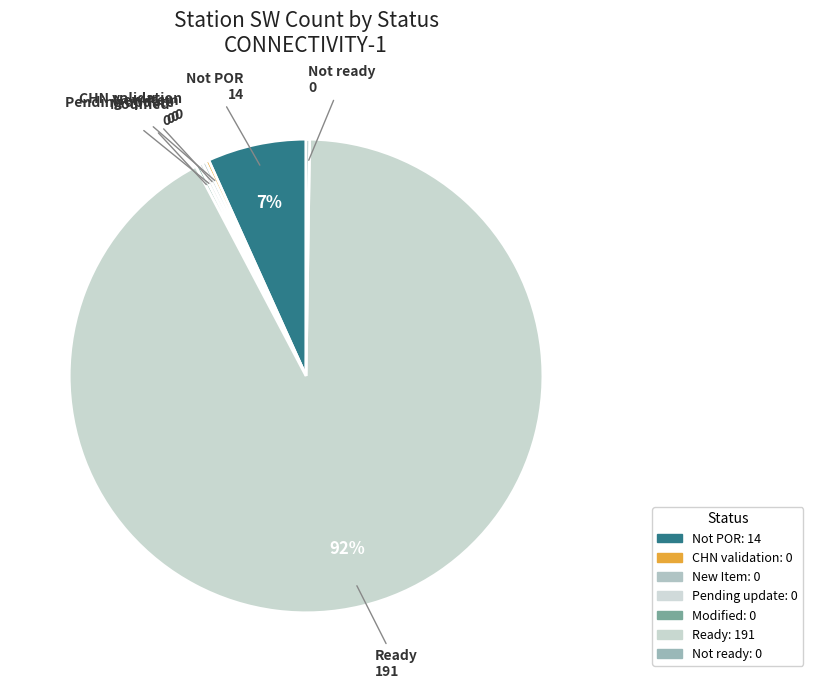

To the nearest percent, what is the difference between the largest and smallest slice percentages?

93%